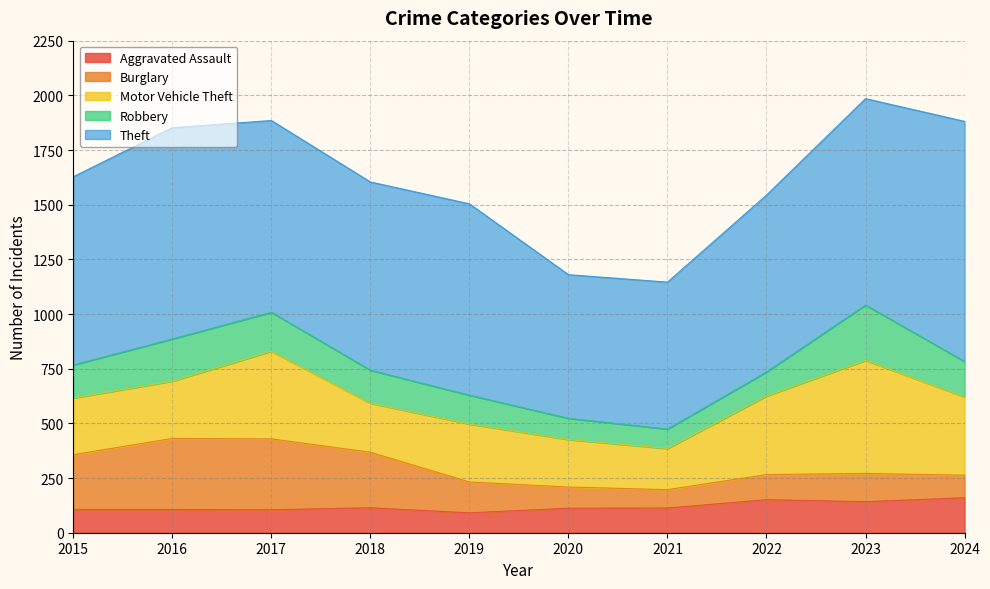

Is it true that Motor Vehicle Theft equals 358 at 2019?

False